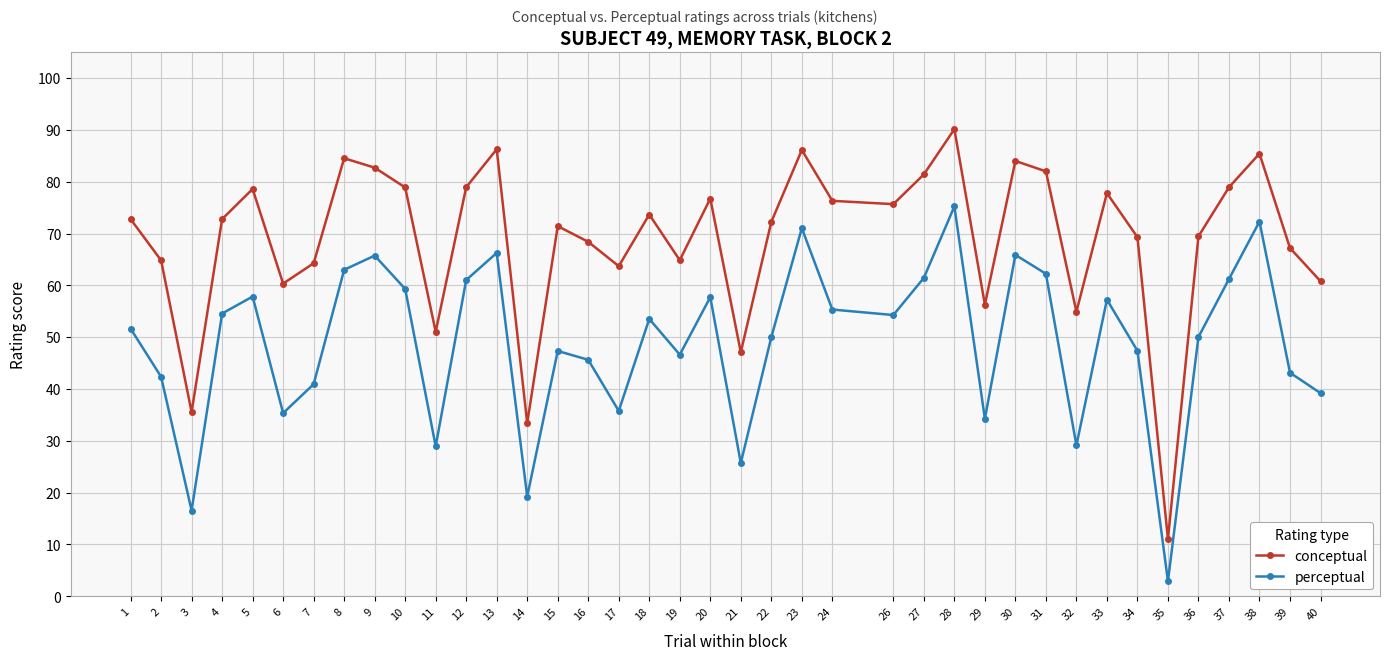

True or false: perceptual and conceptual cross at least once.

False